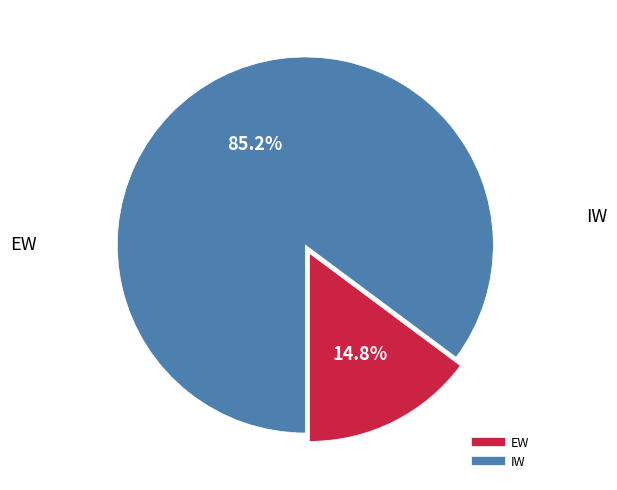

Which has a higher value, IW or EW?

IW